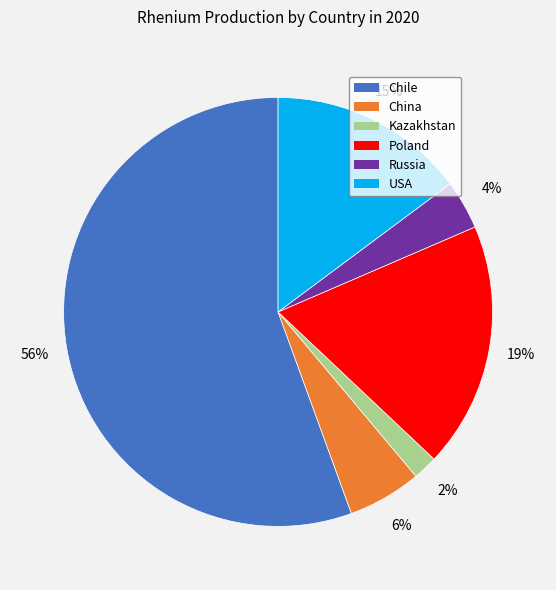

Between Poland and Chile, which is larger?

Chile